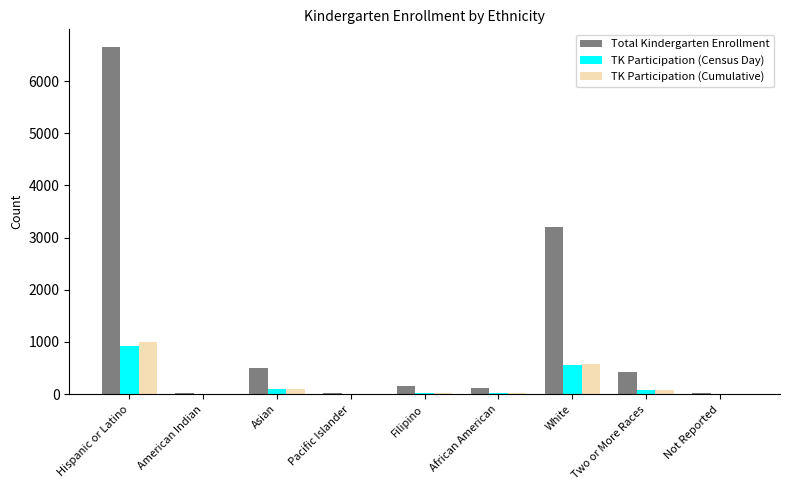

Which category has the highest value in the TK Participation (Cumulative) series?

Hispanic or Latino